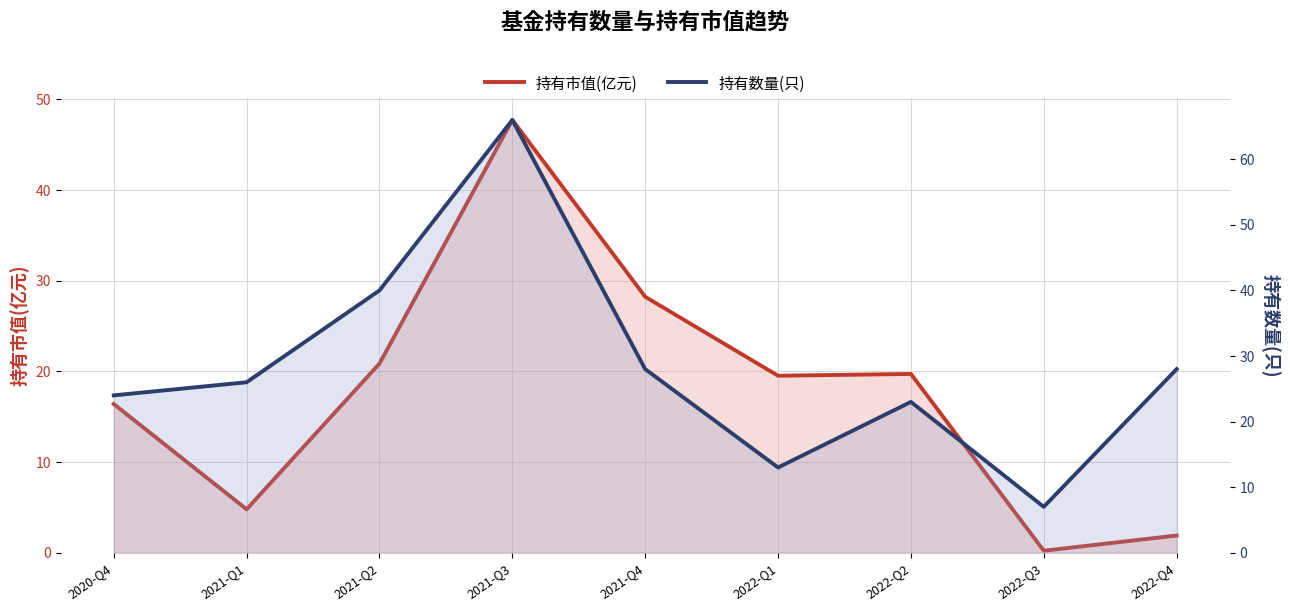

Does the chart have visible grid lines?

Yes